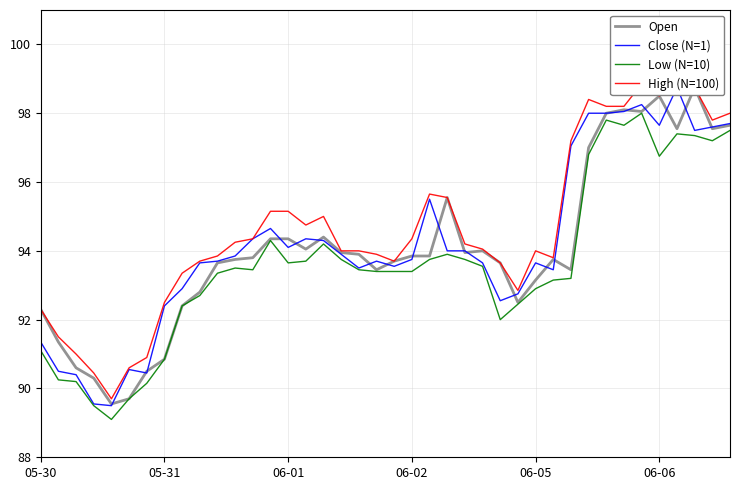

At which label does High (N=100) first exceed 94?

11